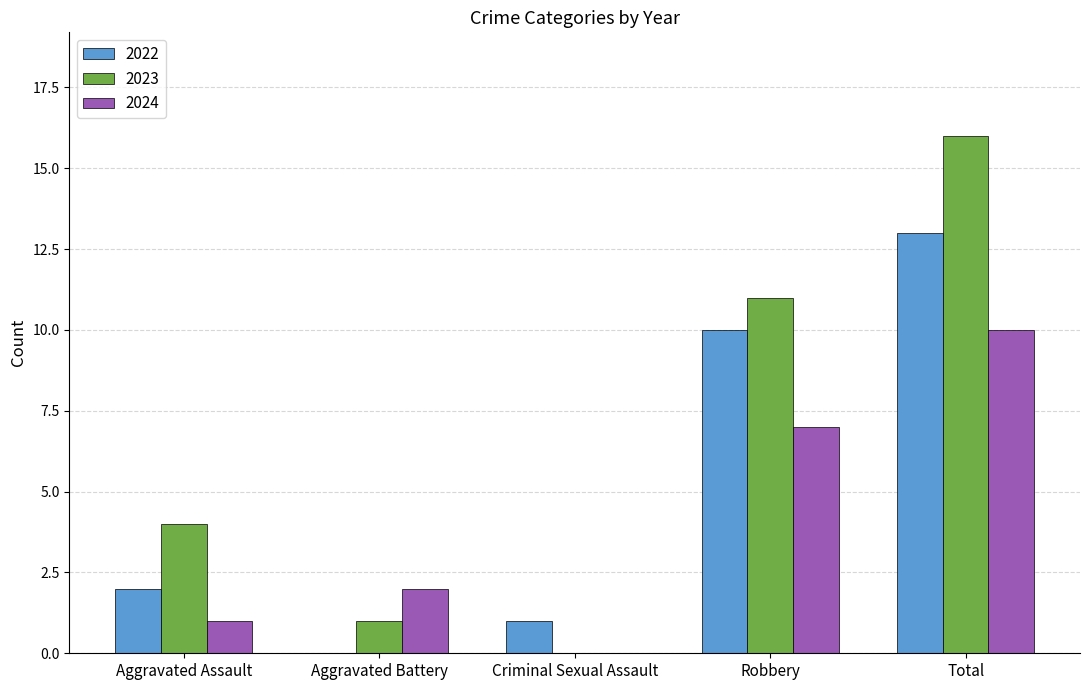

The 2023 series shows 11 at Robbery. True or false?

True